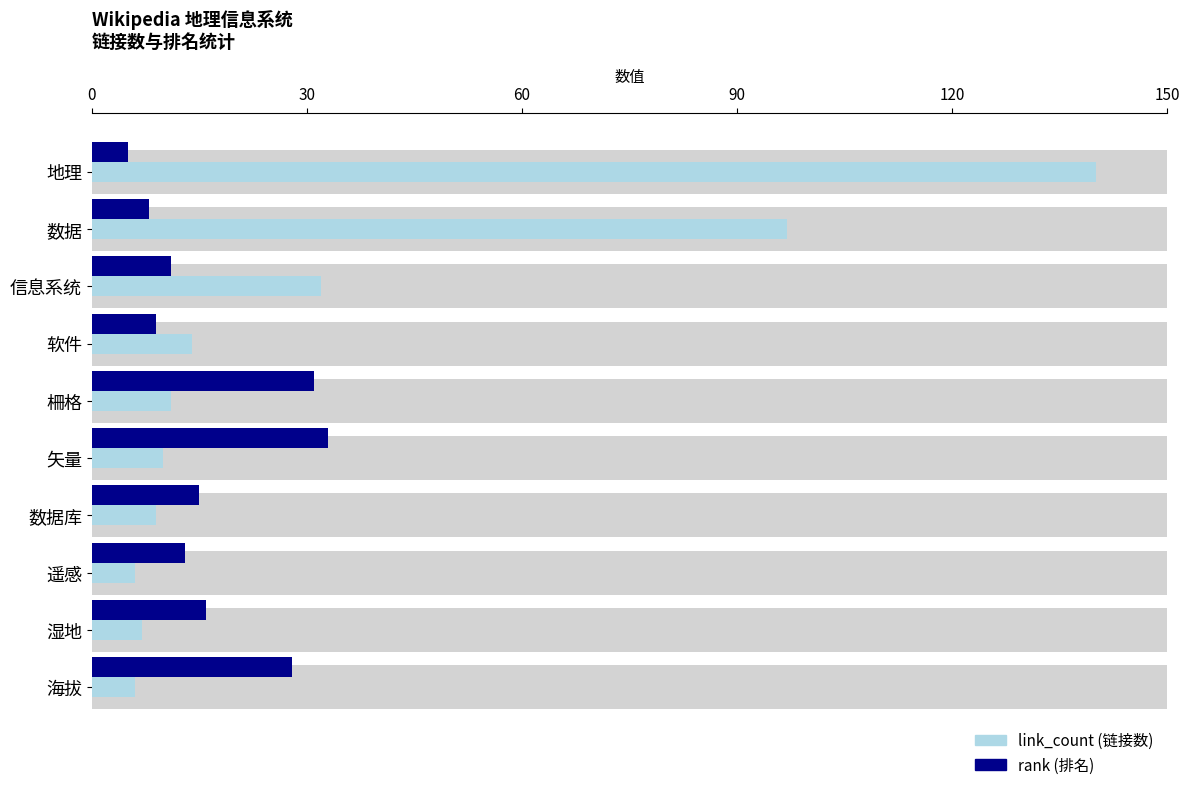

The rank (排名) series shows 13 at 遥感. True or false?

True